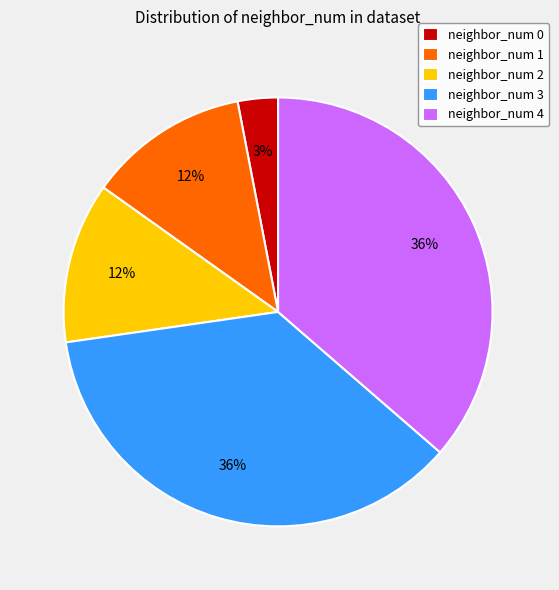

Approximately how many times larger is the value at neighbor_num 2 compared to neighbor_num 4?

0.3